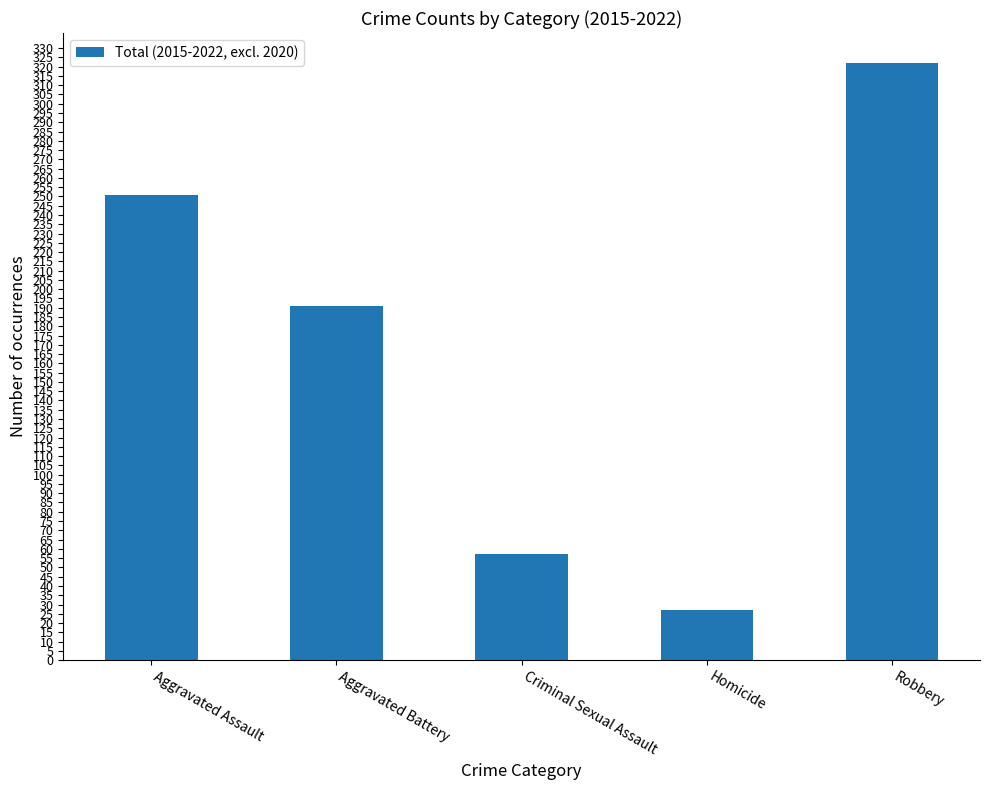

List the labels in order of value, largest first.

Robbery, Aggravated Assault, Aggravated Battery, Criminal Sexual Assault, Homicide